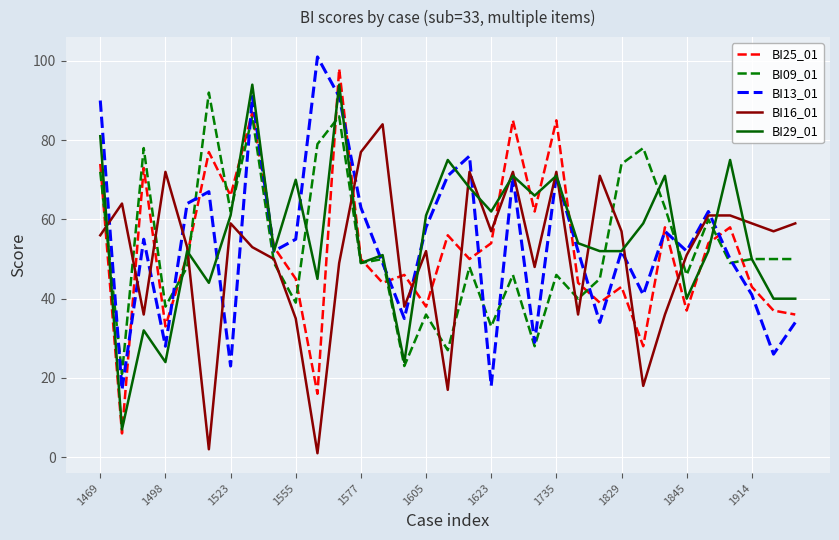

At which label does BI16_01 reach its peak?

13